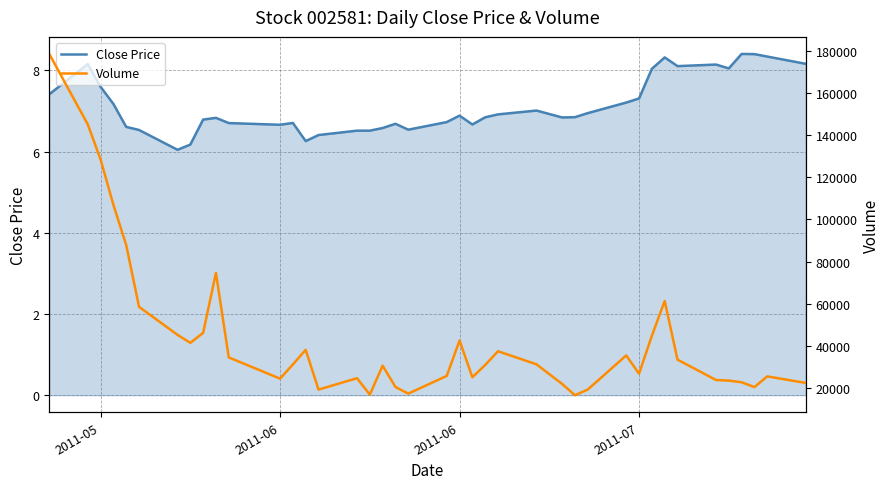

What is the average value of the Volume series?

44046.4